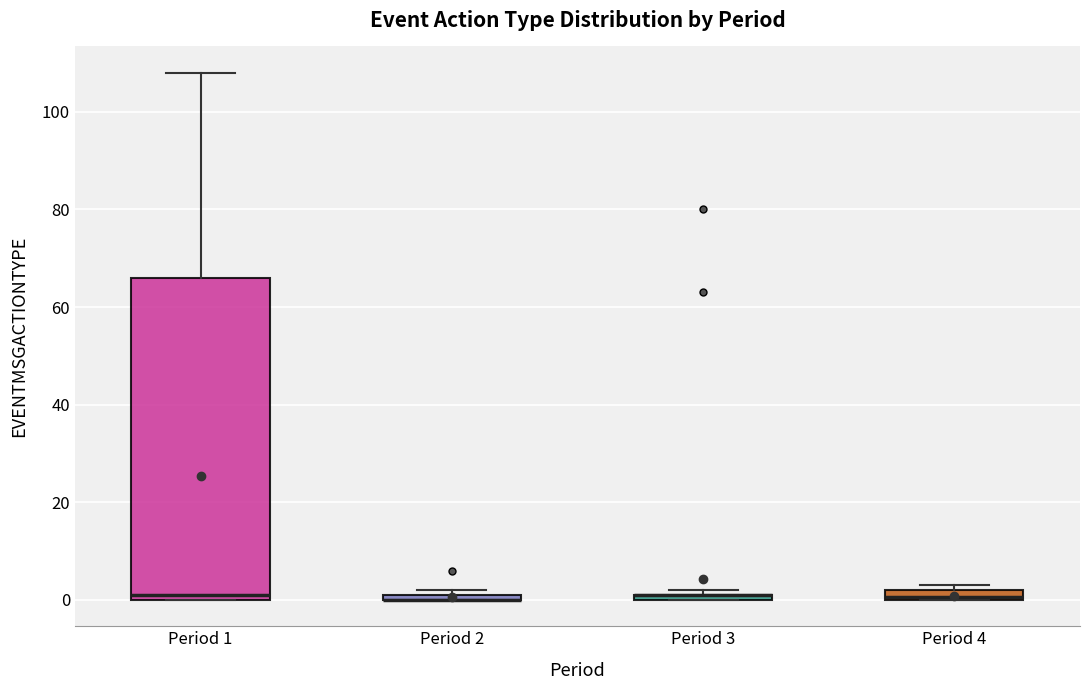

Where is the upper edge of the box for Period 3 on the y-axis? The values are not printed on the chart, so give them approximately, as read against the axis.

2